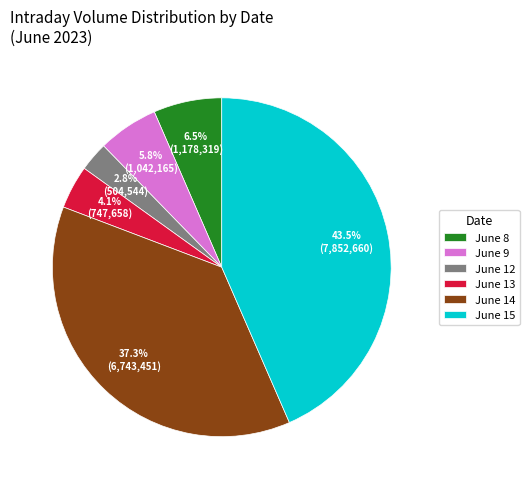

Which category has the biggest portion of the pie?

June 15